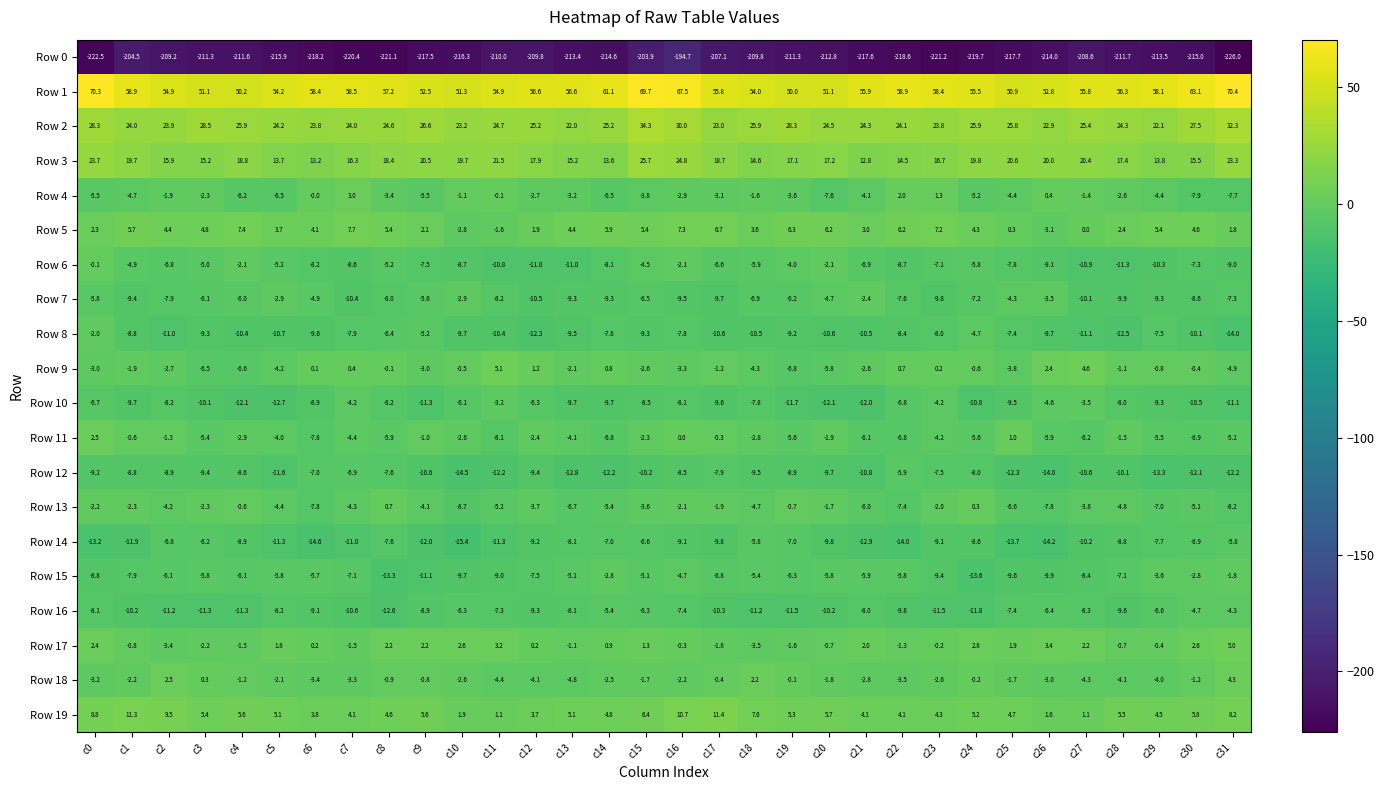

Rank the series by their maximum value, from highest to lowest.

Row 1, Row 2, Row 3, Row 19, Row 5, Row 9, Row 17, Row 18, Row 4, Row 11, Row 13, Row 6, Row 15, Row 8, Row 7, Row 10, Row 16, Row 14, Row 12, Row 0